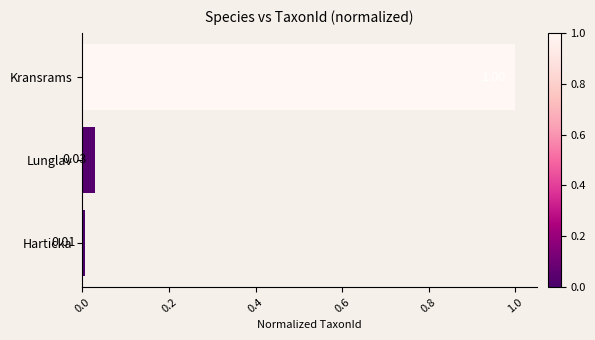

What is the greatest value displayed?

1.0